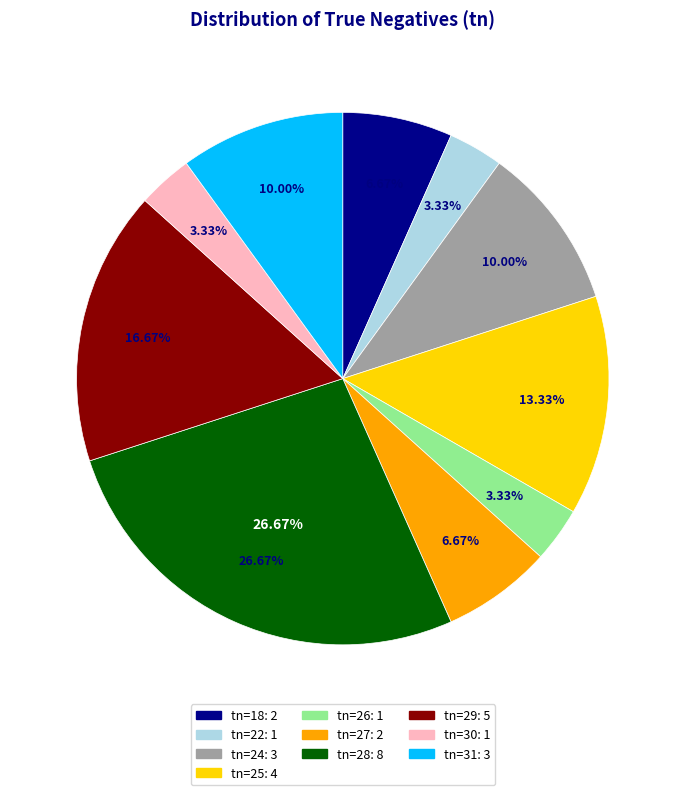

Is 30 the majority of the pie?

No